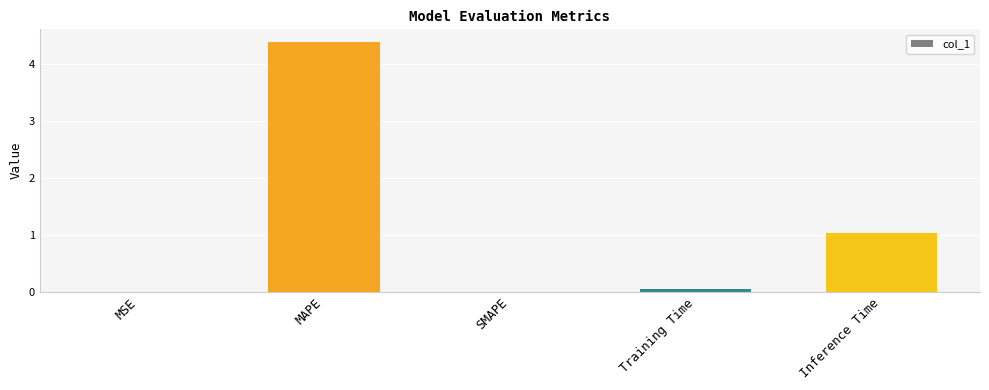

True or false: the data shows 0.0 at MSE.

True